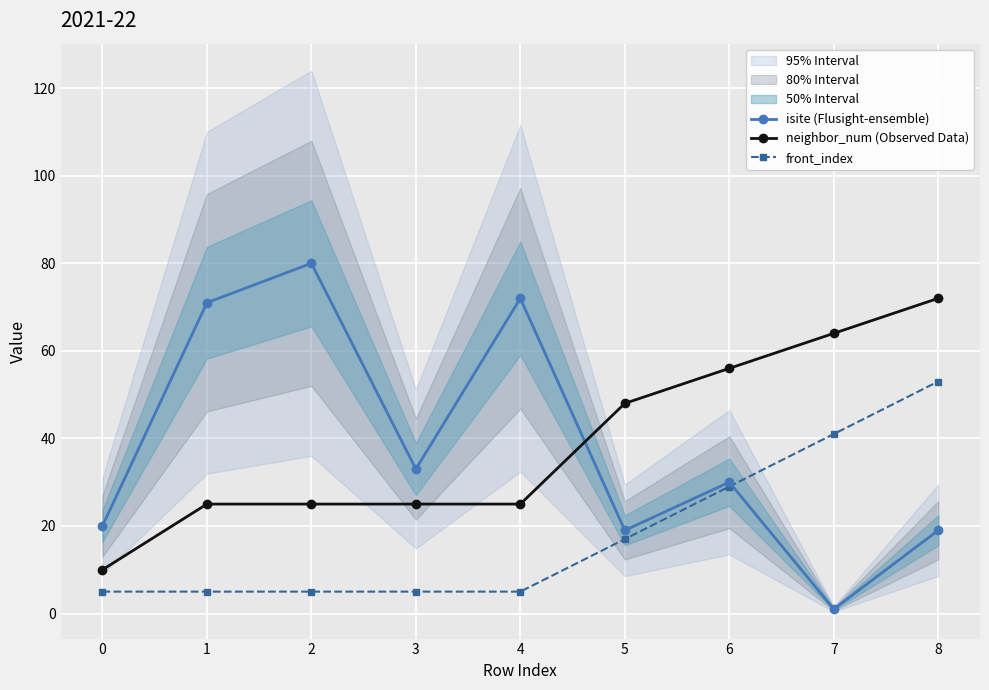

What is the value of the isite (Flusight-ensemble) point at the 3rd from the left?

80